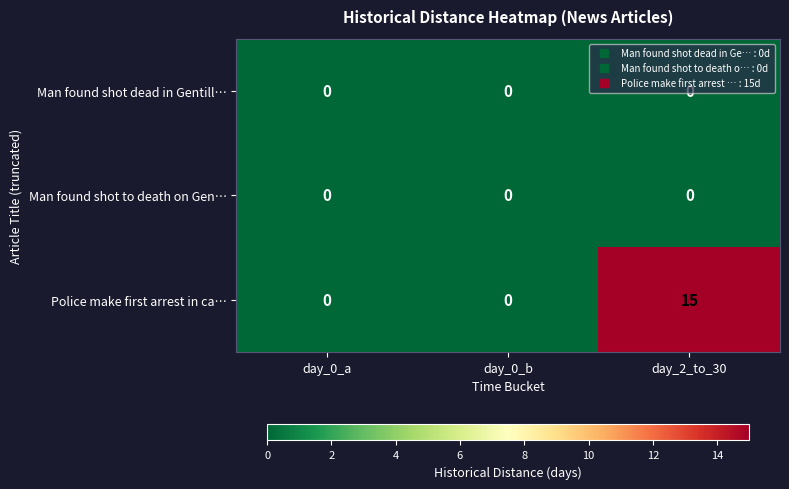

What is the difference between the maximum and minimum values in the Police make first arrest in ca… series?

15